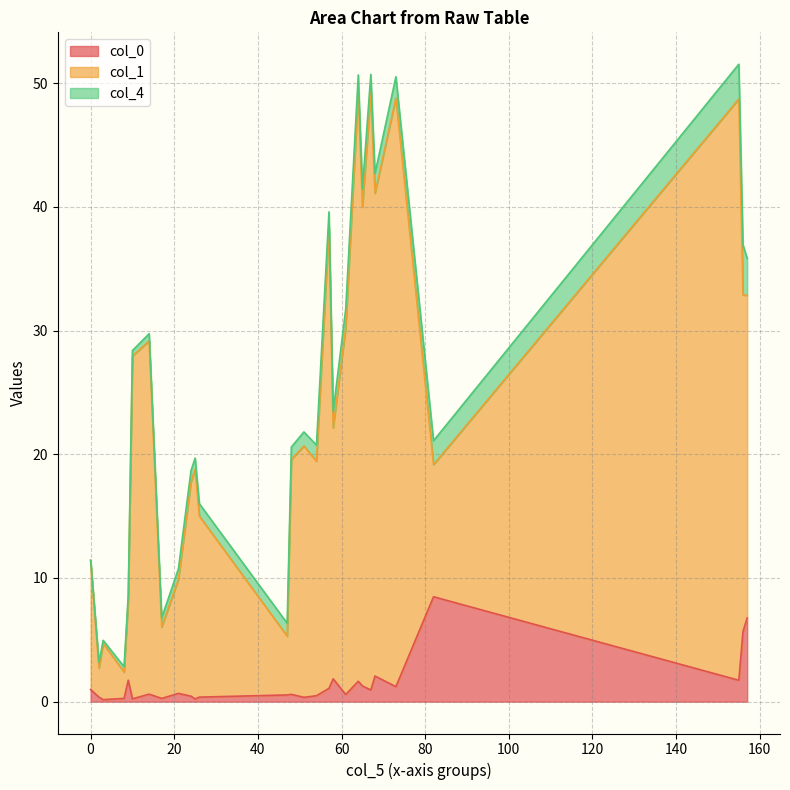

True or false: col_0 has a value of 0.1 at 24.

False